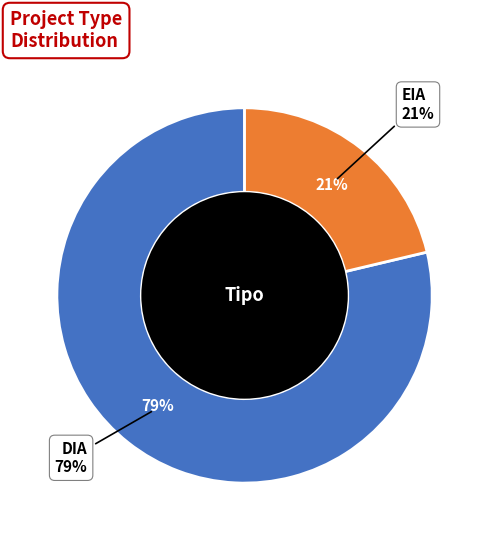

Rank the categories by value from lowest to highest.

EIA, DIA